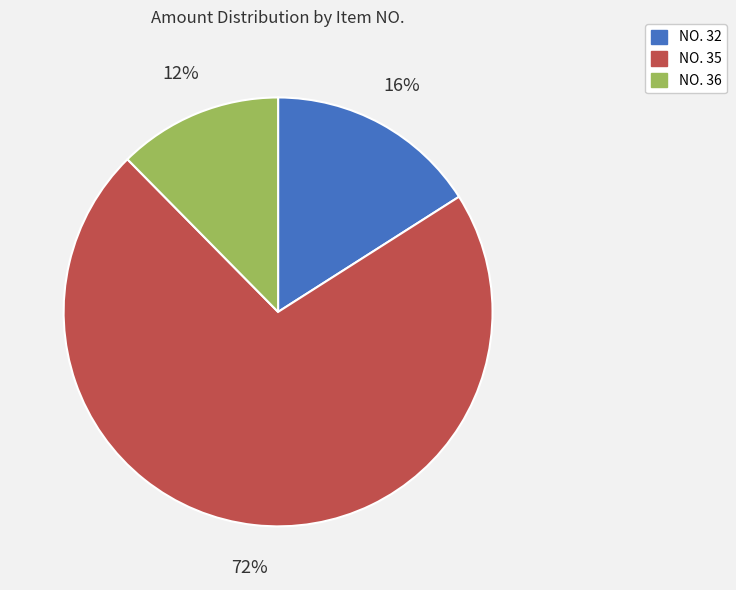

Does any single category account for the majority?

Yes